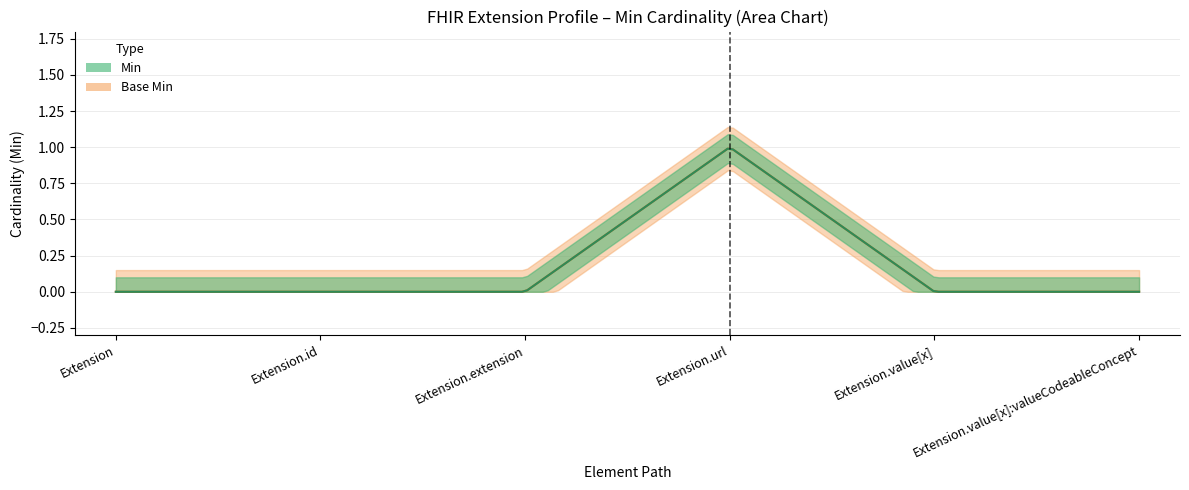

What is the difference between the Min values at Extension.url and Extension.extension?

1